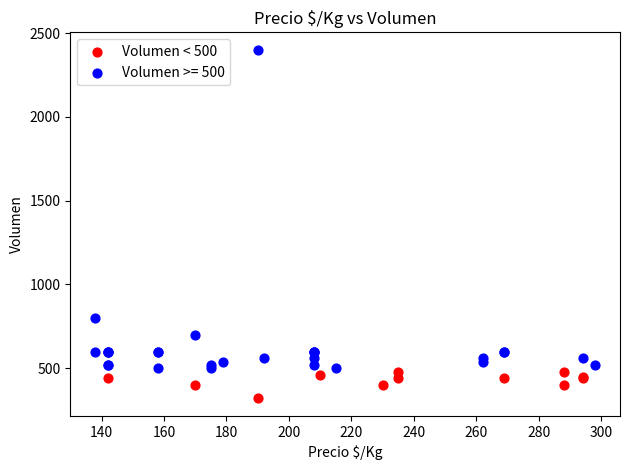

Which series has the widest spread of Y values?

Volumen >= 500